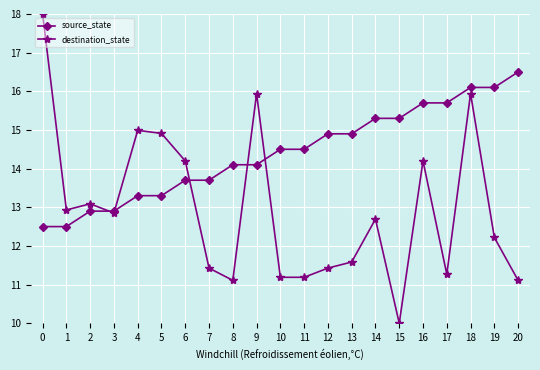

How many data points does each series have?

21